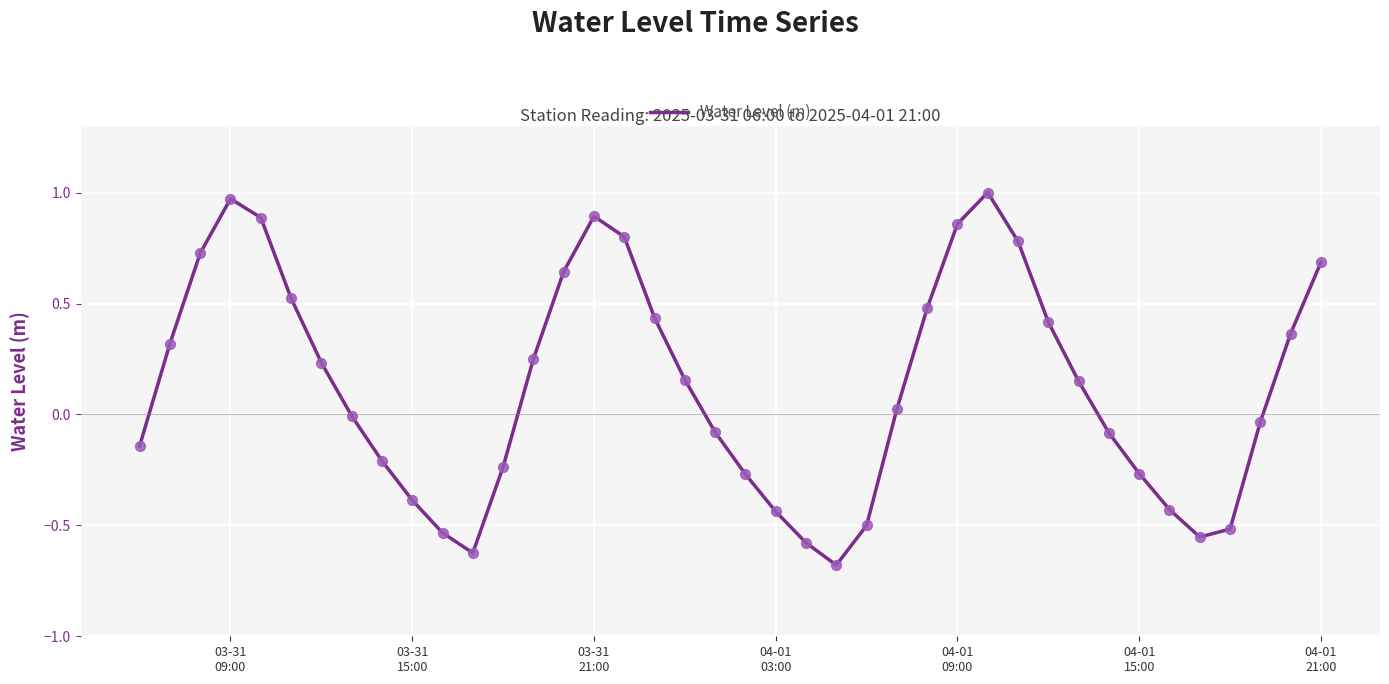

What is the difference between the maximum and minimum values?

1.7